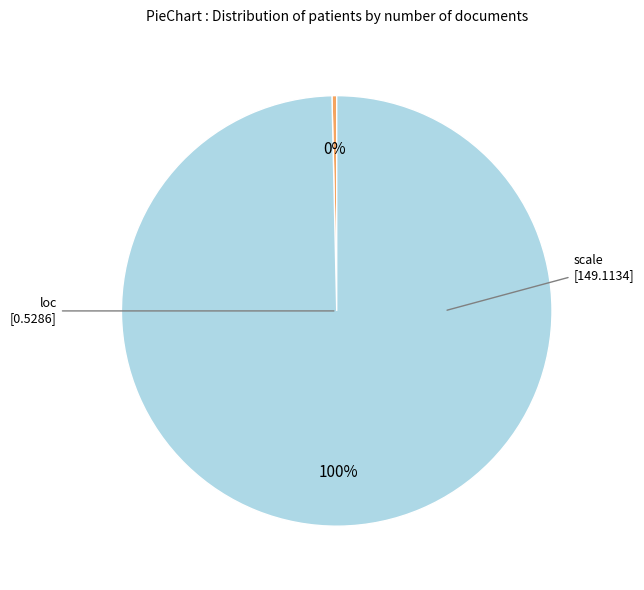

Does any single category account for the majority?

Yes